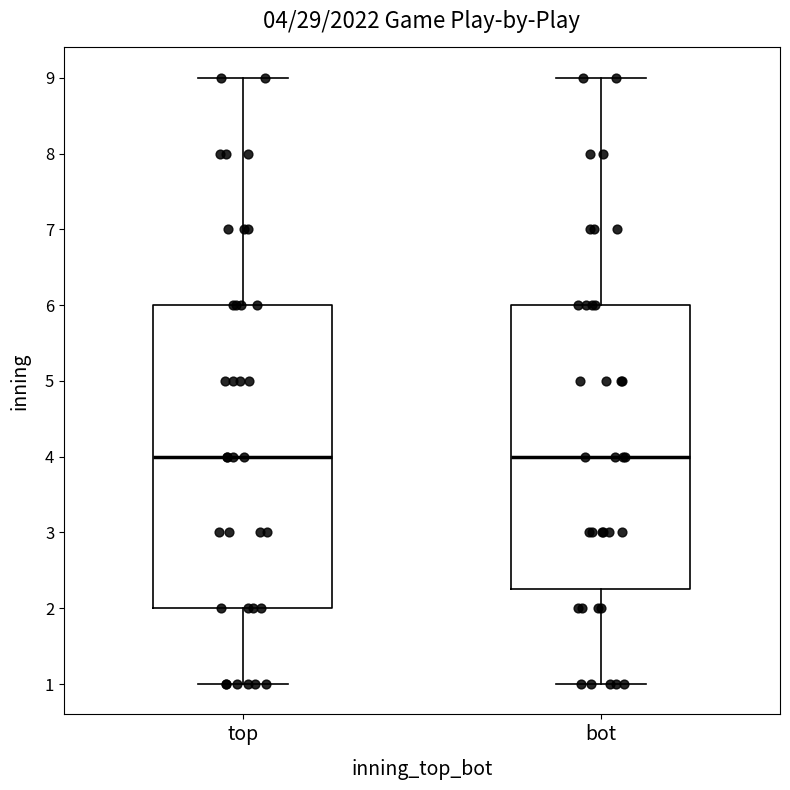

Comparing the boxes themselves (not the whiskers), which one is the tallest?

top